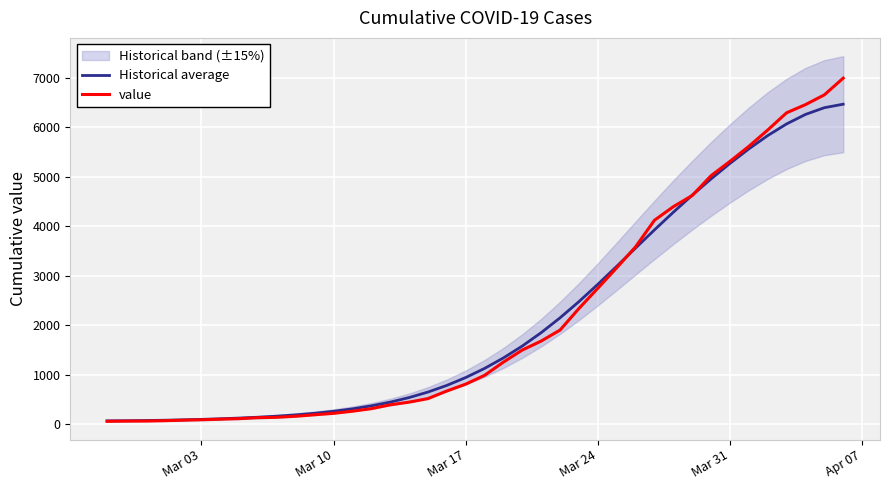

Rank the series by their maximum value, from highest to lowest.

value, Historical average